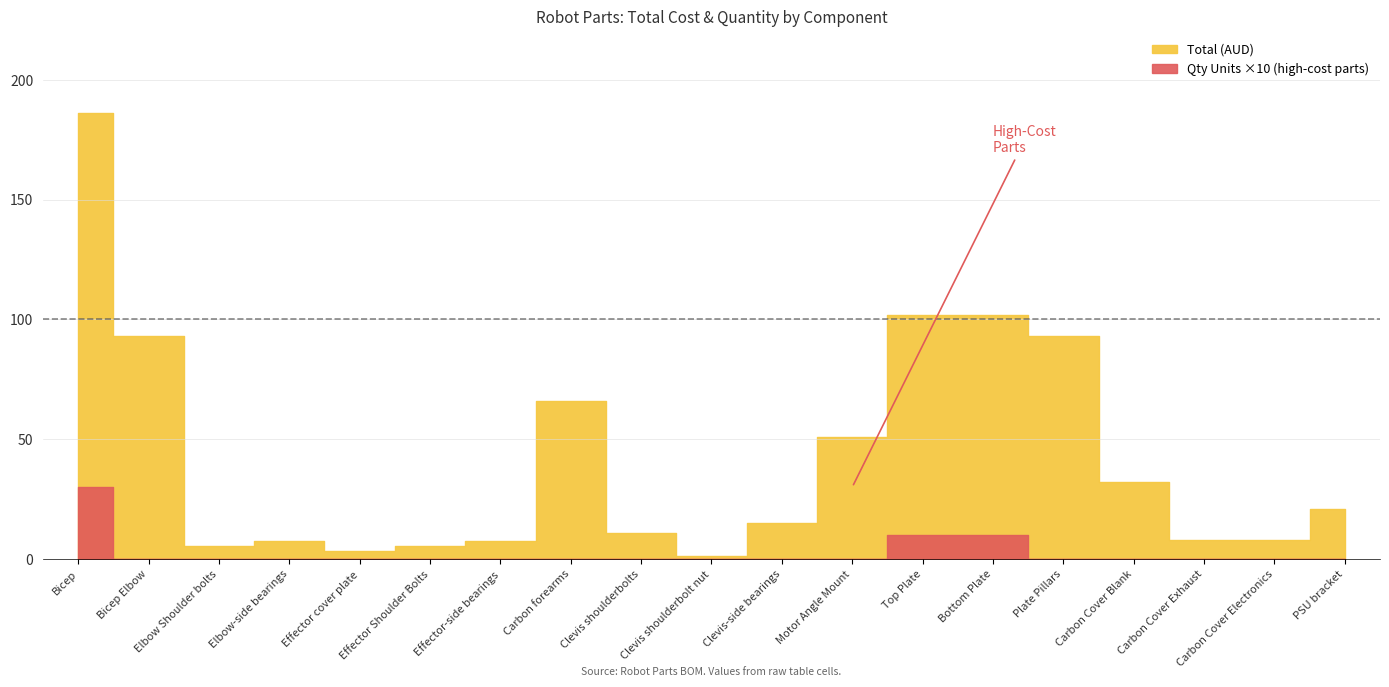

What is the difference between the Total values at Clevis-side bearings and Elbow-side bearings?

7.5